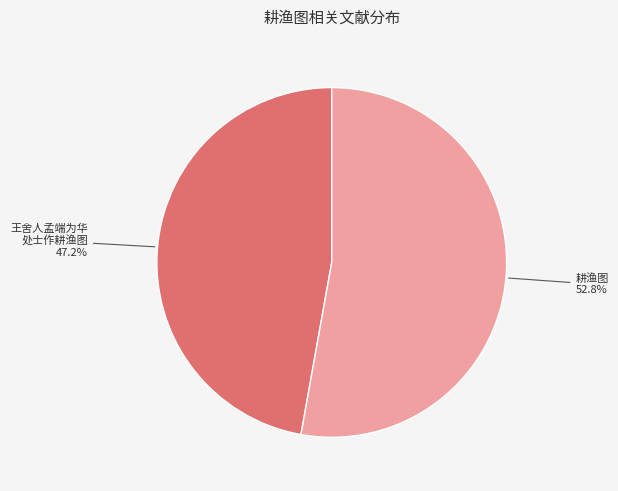

How many slices are in this pie chart?

2